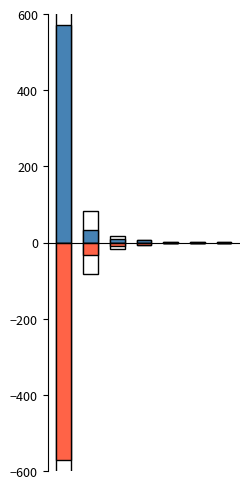

What is the value of the neg_mean bar at the 1st from the left?

-570.8